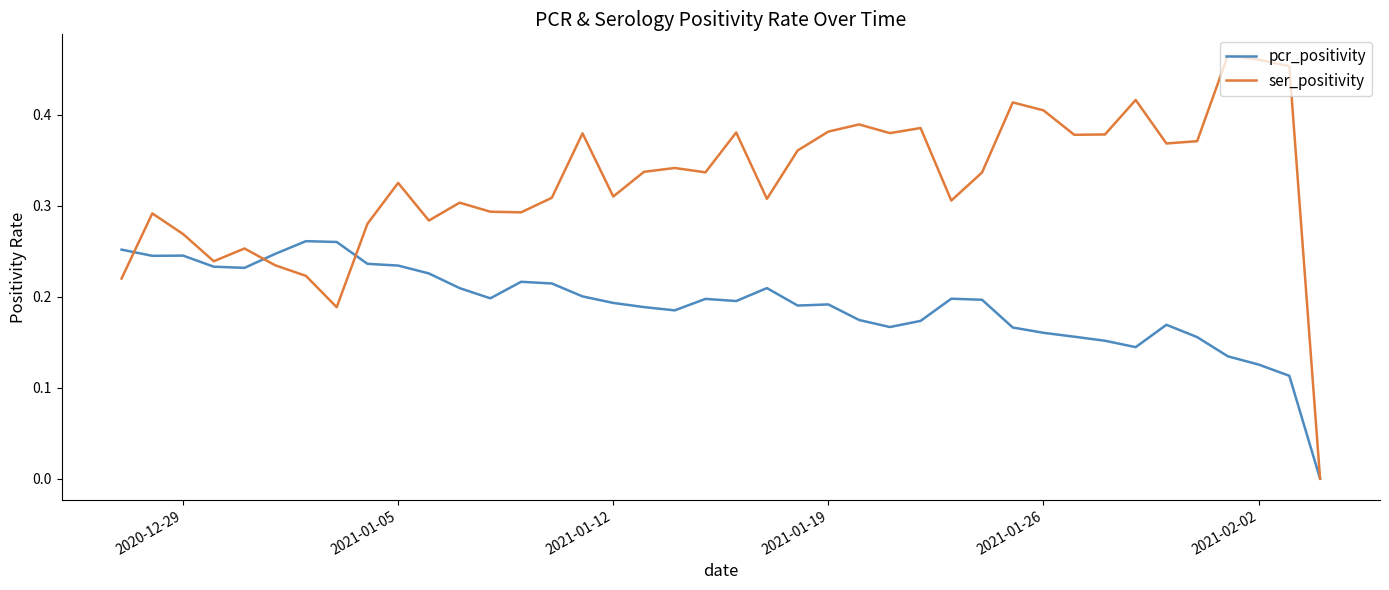

Which series has the largest total across all categories?

ser_positivity